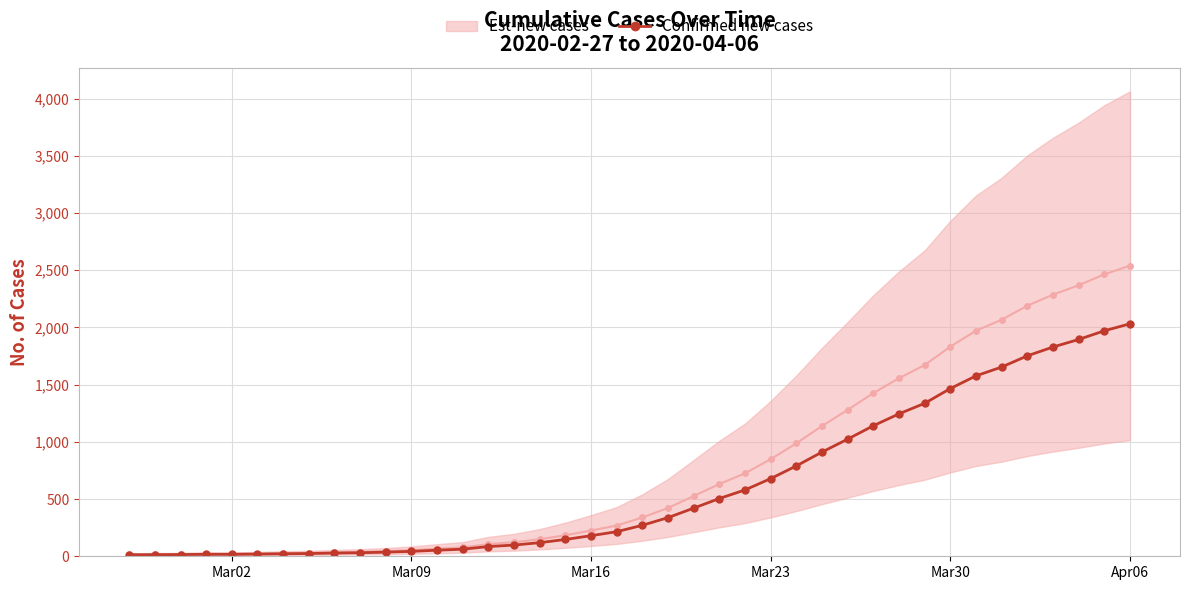

What is the maximum value for Confirmed new cases?

2032